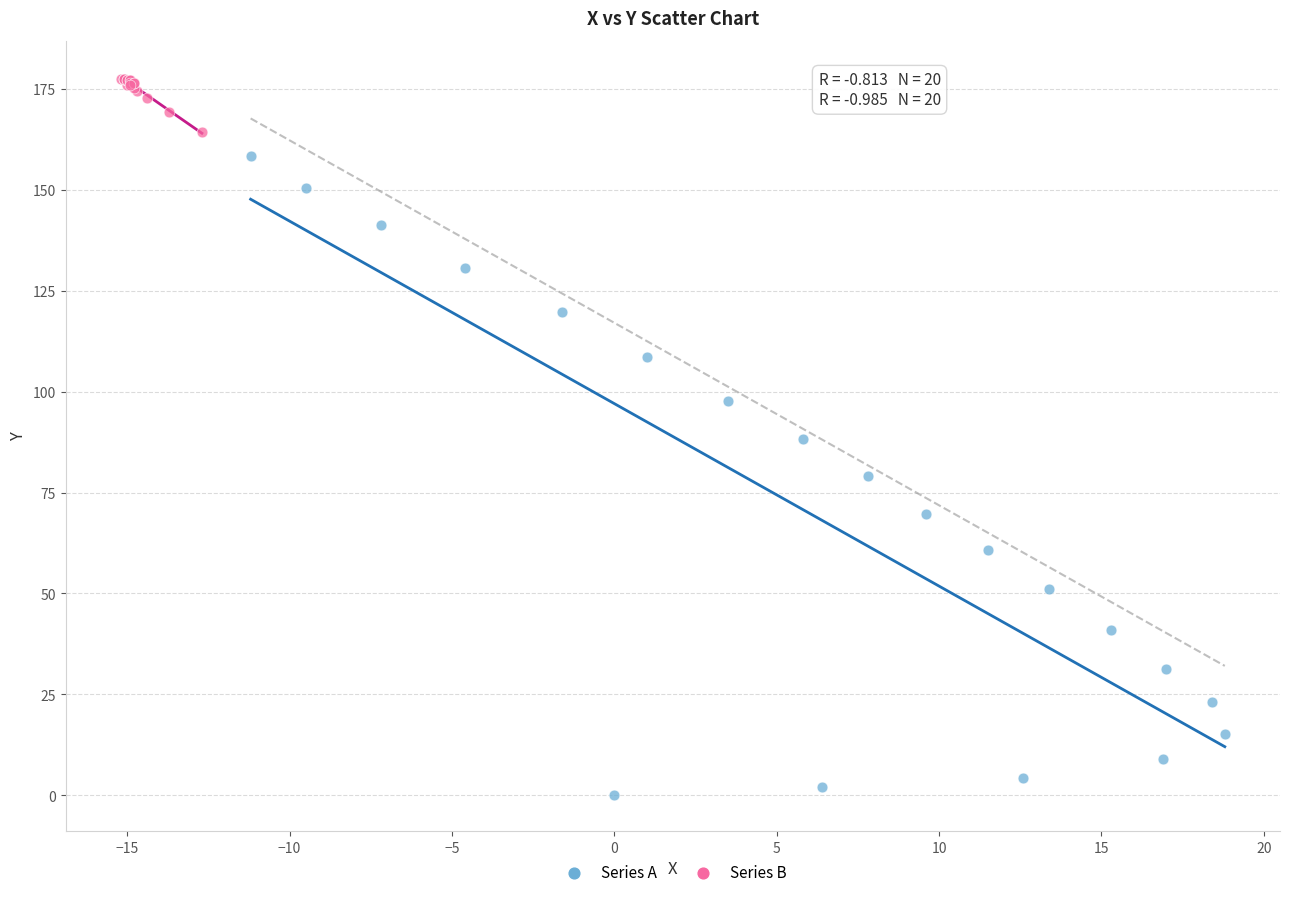

What are all the series names shown in the legend?

Series A, Series B